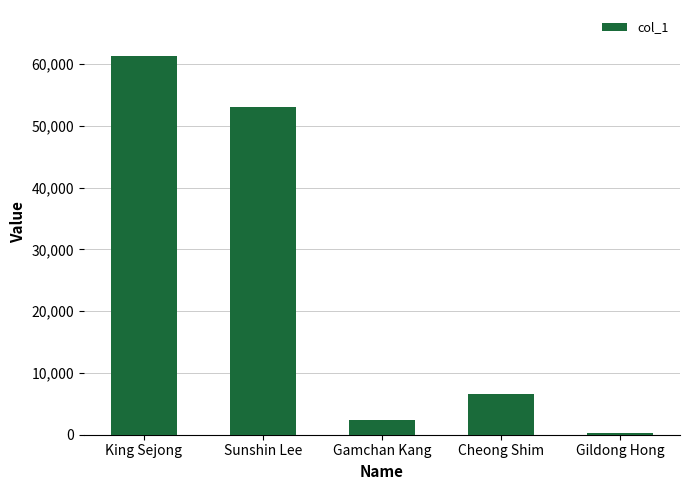

True or false: the data shows 2334 at Gamchan Kang.

True